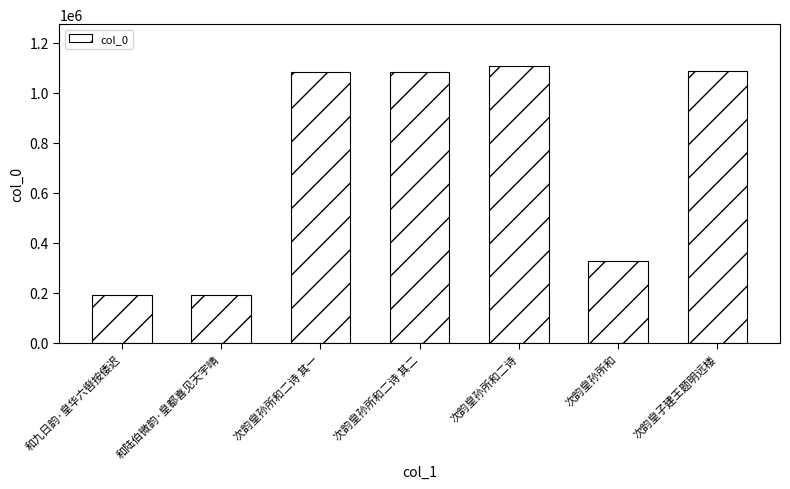

Which has a higher value, 次韵皇孙所和二诗 or 和陆伯微韵·皇都喜见天宇晴?

次韵皇孙所和二诗